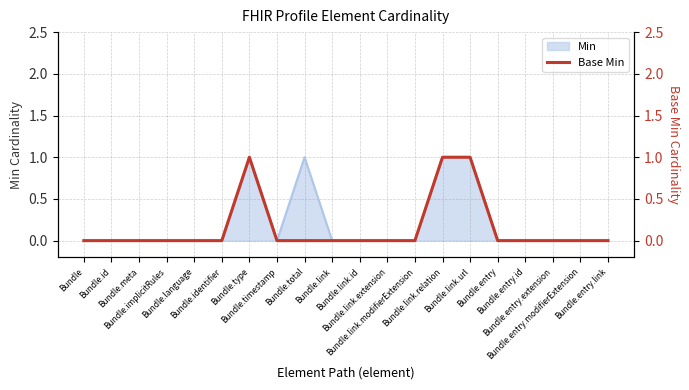

How many lines are shown in the chart?

1